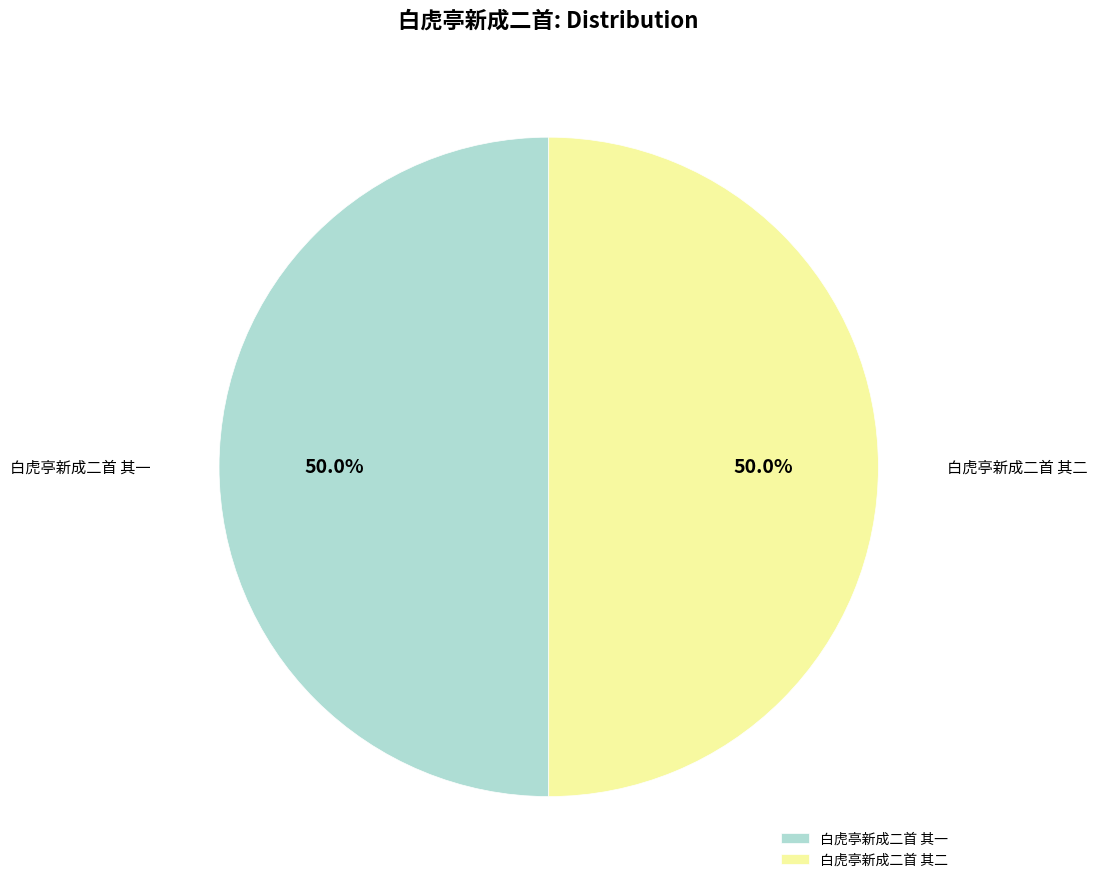

To the nearest percent, what percentage of the pie is 白虎亭新成二首 其二?

50%